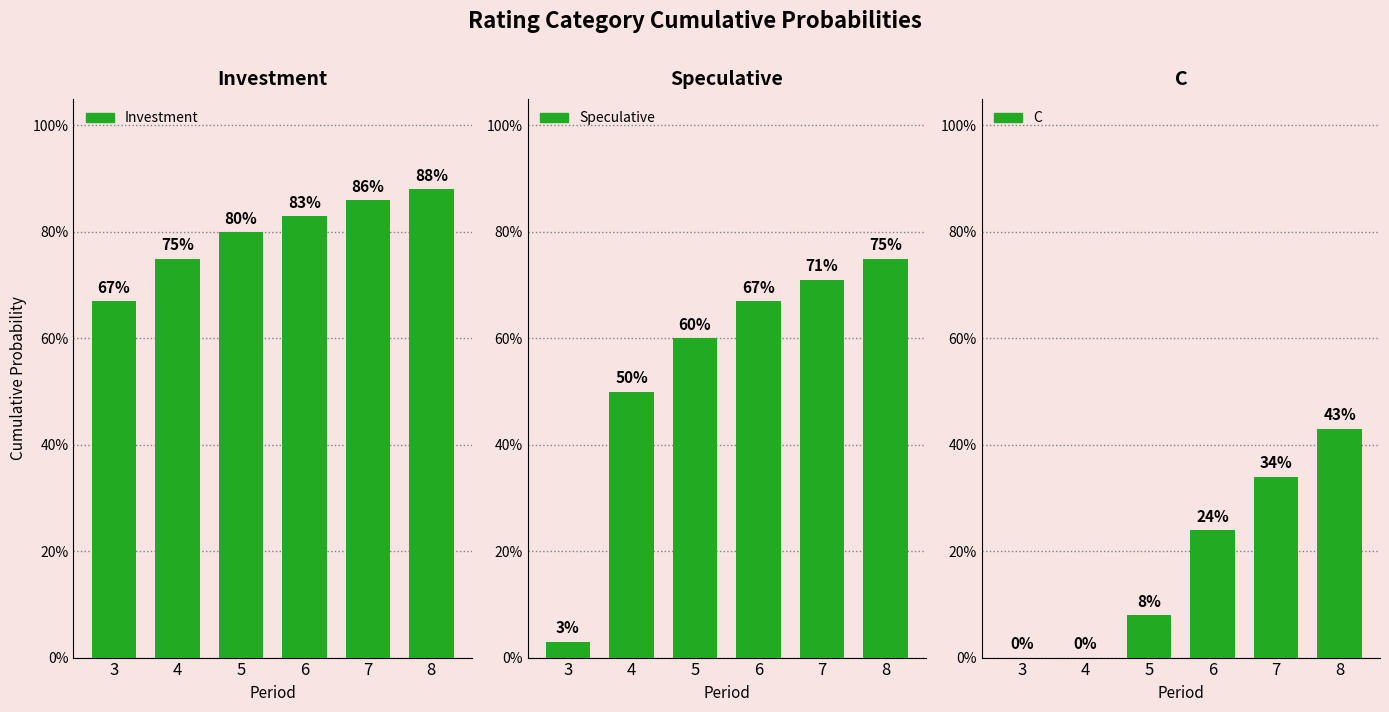

The Speculative series shows 0.1 at 3. True or false?

False